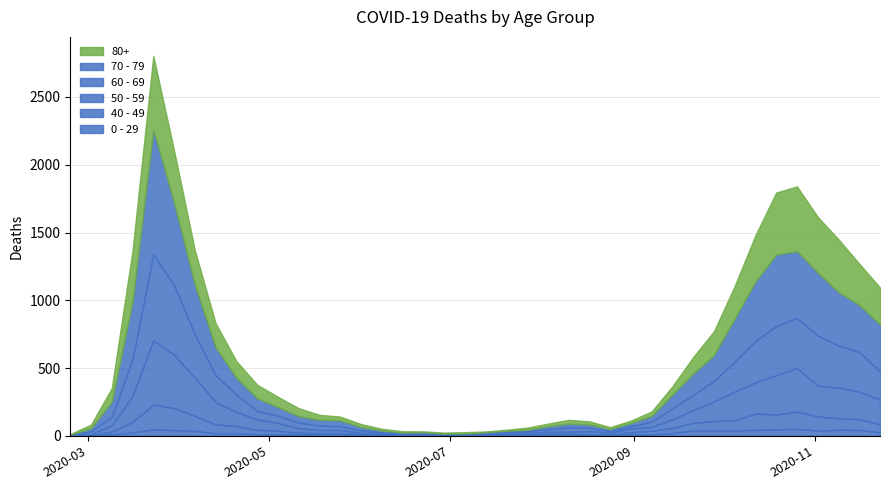

Rank the categories by 40 - 49 value from highest to lowest.

2020-03-23, 2020-03-30, 2020-10-26, 2020-10-12, 2020-04-06, 2020-10-19, 2020-11-02, 2020-11-09, 2020-11-16, 2020-03-16, 2020-10-05, 2020-09-28, 2020-04-13, 2020-11-23, 2020-09-21, 2020-04-20, 2020-09-14, 2020-04-27, 2020-05-04, 2020-09-07, 2020-03-09, 2020-08-31, 2020-05-25, 2020-05-11, 2020-05-18, 2020-06-01, 2020-07-27, 2020-08-17, 2020-08-03, 2020-08-10, 2020-03-02, 2020-06-22, 2020-07-13, 2020-06-08, 2020-06-15, 2020-07-20, 2020-08-24, 2020-06-29, 2020-07-06, 2020-02-24